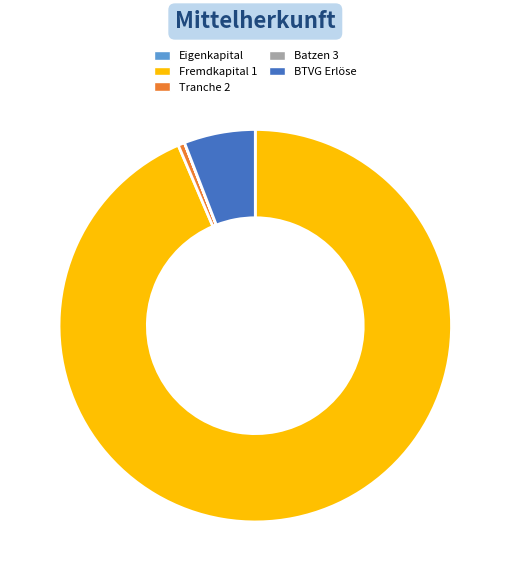

What is the ratio of the value at BTVG Erlöse to the value at Tranche 2?

10.7